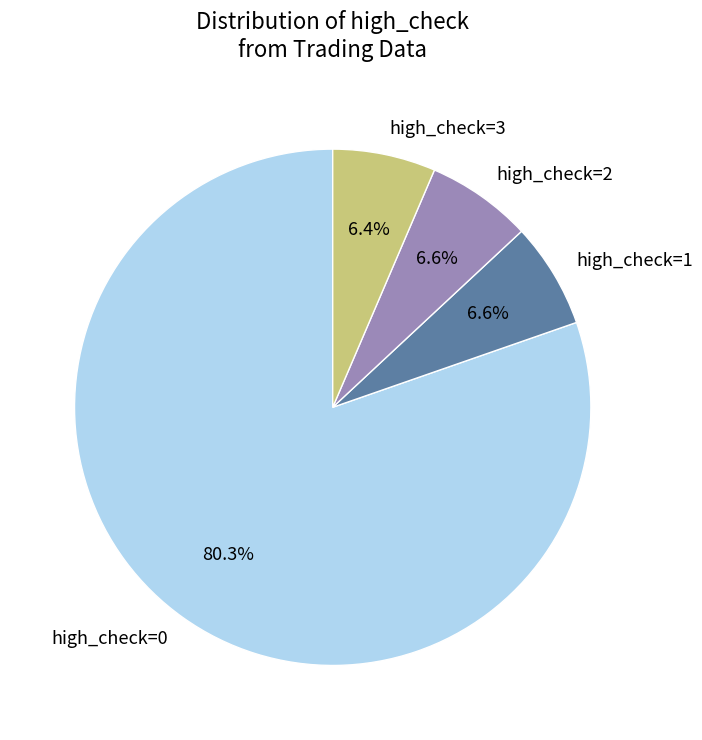

How many slices are in this pie chart?

4